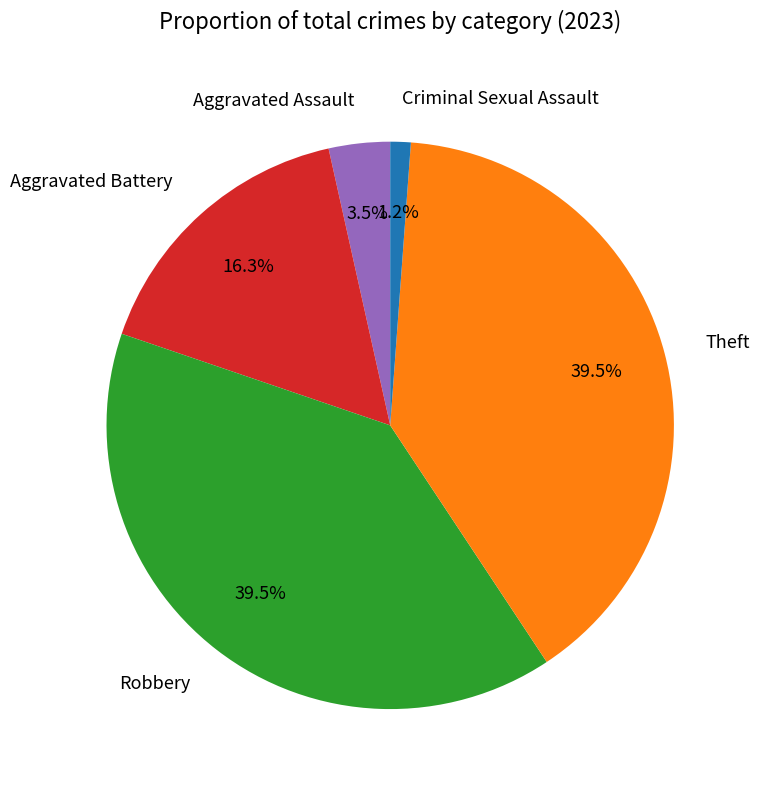

The Criminal Sexual Assault slice represents 1% of the pie. True or false?

True